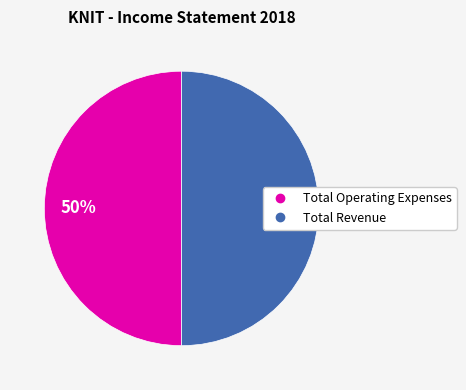

To the nearest percent, what is the average slice percentage?

50%